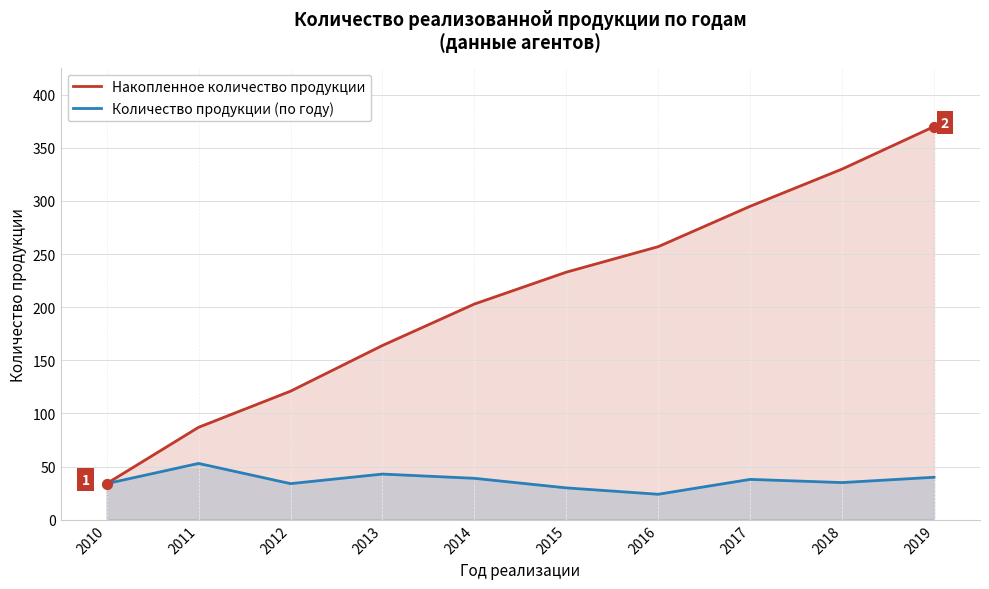

What is the total value across all series at 2010?

68